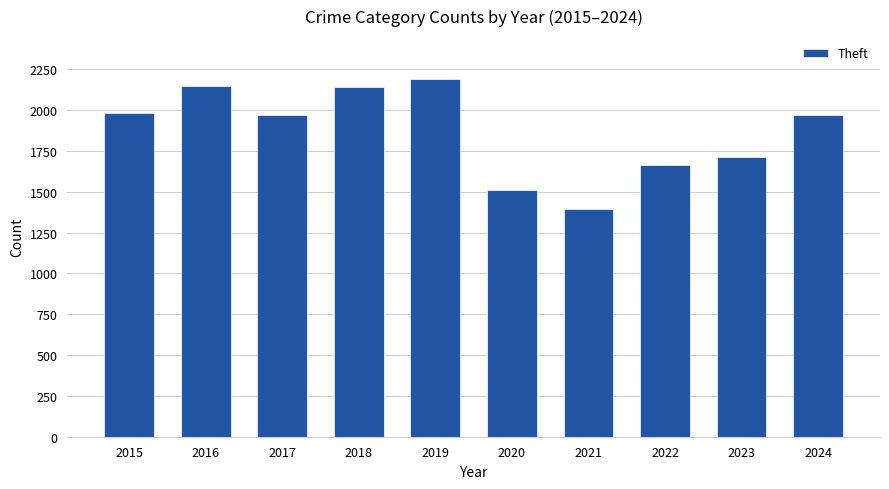

What is the change in value from 2022 to 2024?

+305